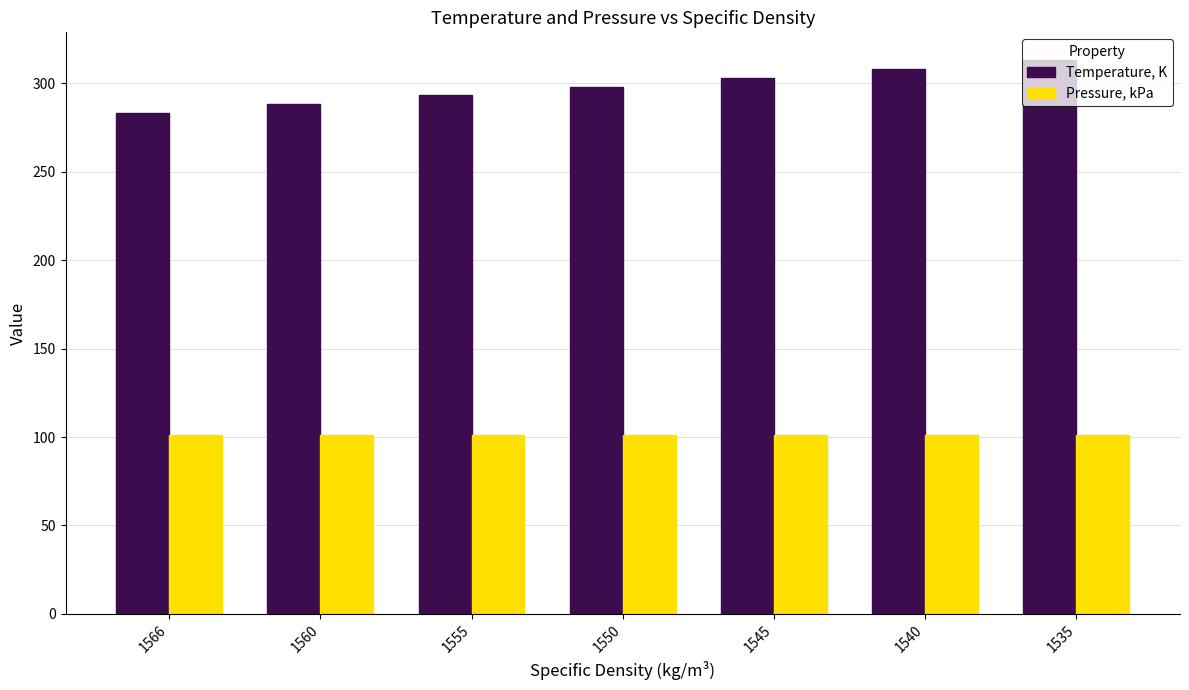

Which series has the widest spread of values?

Temperature, K